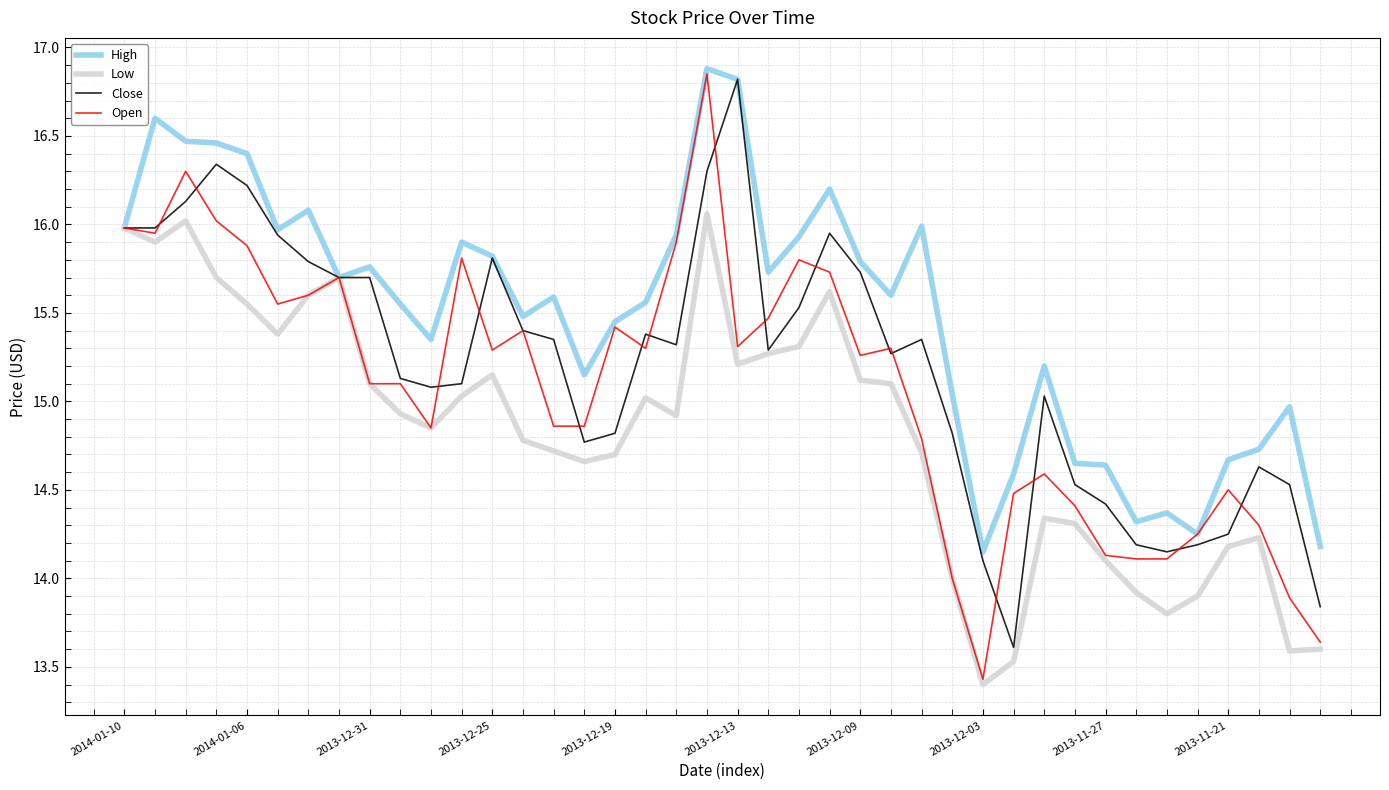

Rank the series by their average value, from highest to lowest.

High, Close, Open, Low